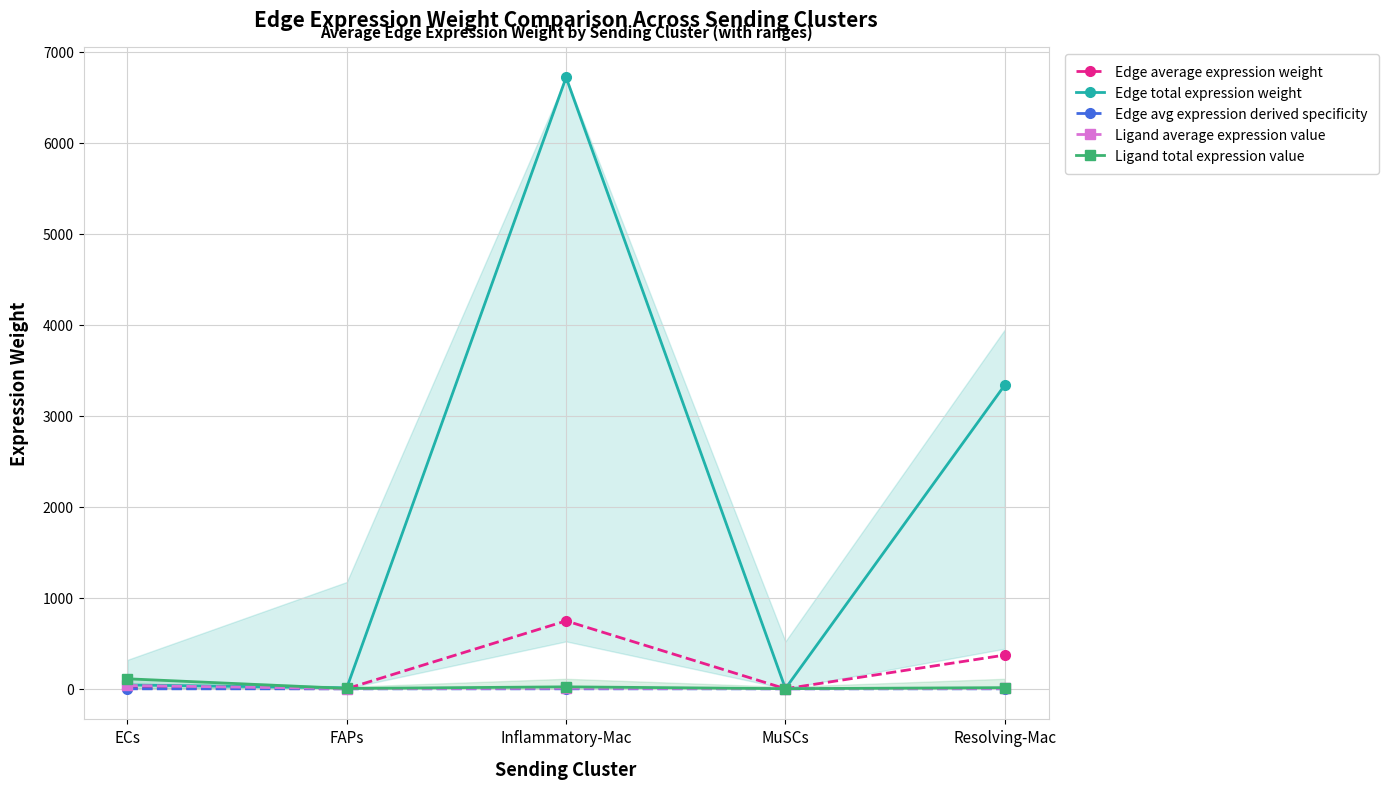

At which label does Edge avg expression derived specificity reach its peak?

Inflammatory-Mac